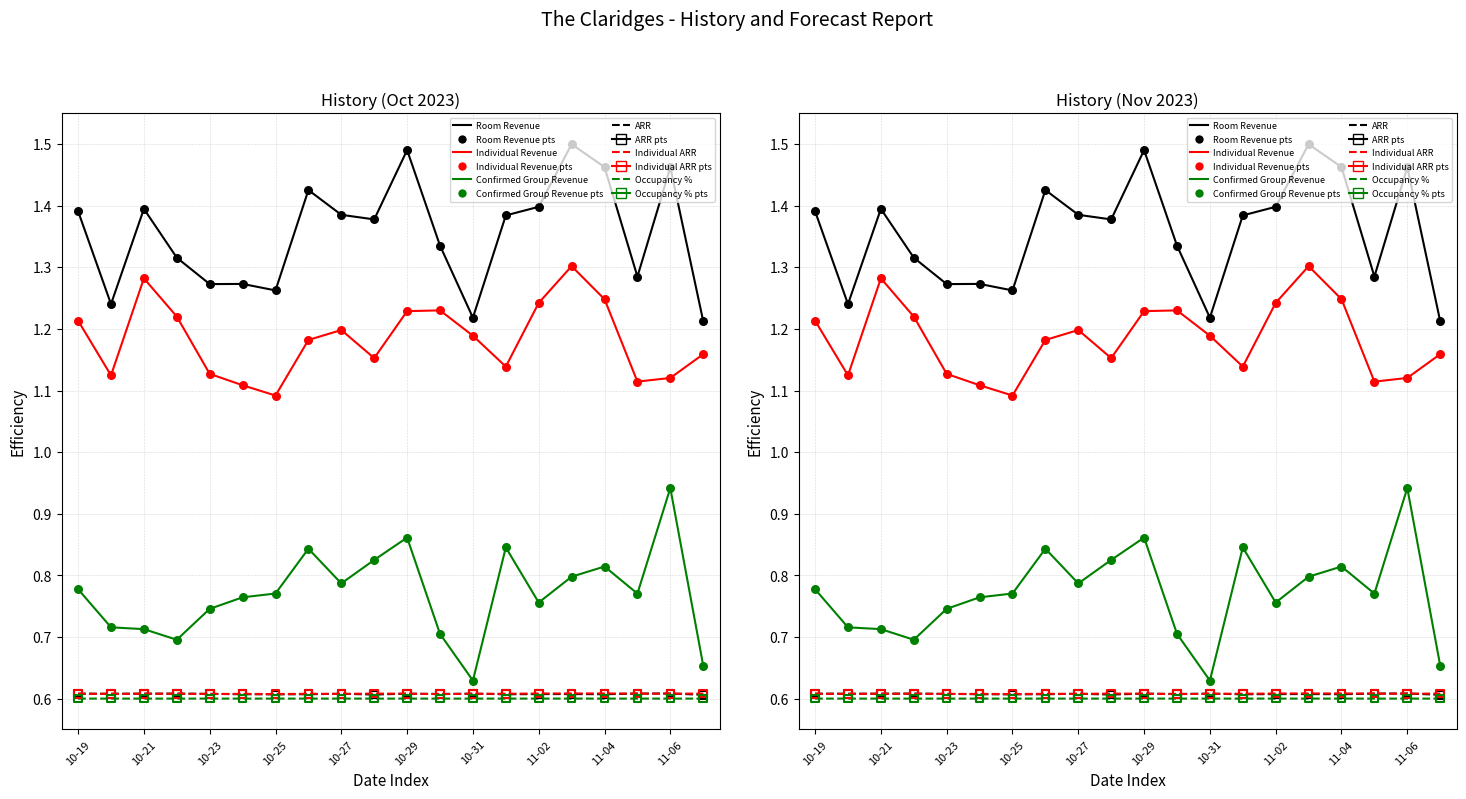

Is the value of Occupancy % at 2023-11-03 greater than the value of Room Revenue at 2023-11-07?

No